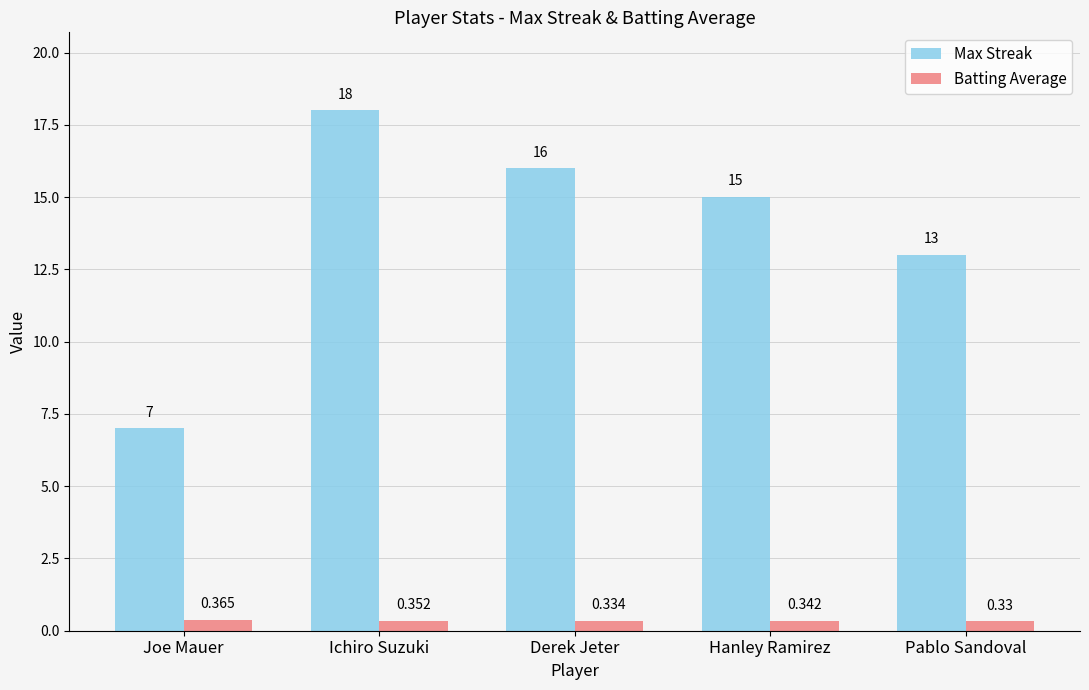

Where does the Max Streak series first go above 15?

Ichiro Suzuki